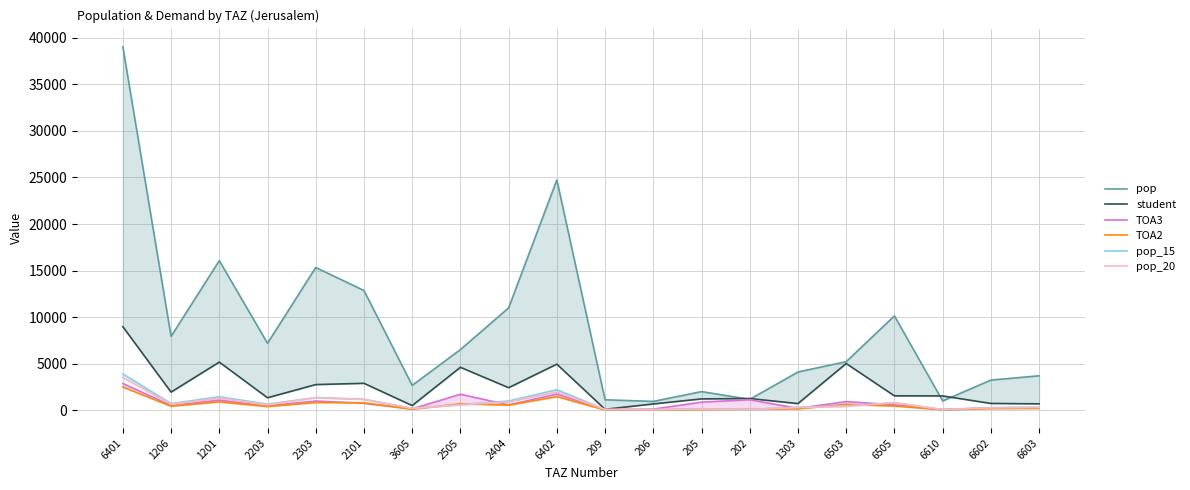

What is the label of the 2nd point from the left?

1206